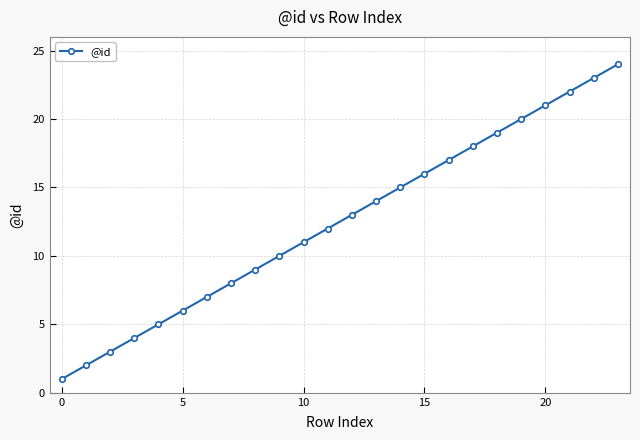

What is the sum of all values?

300